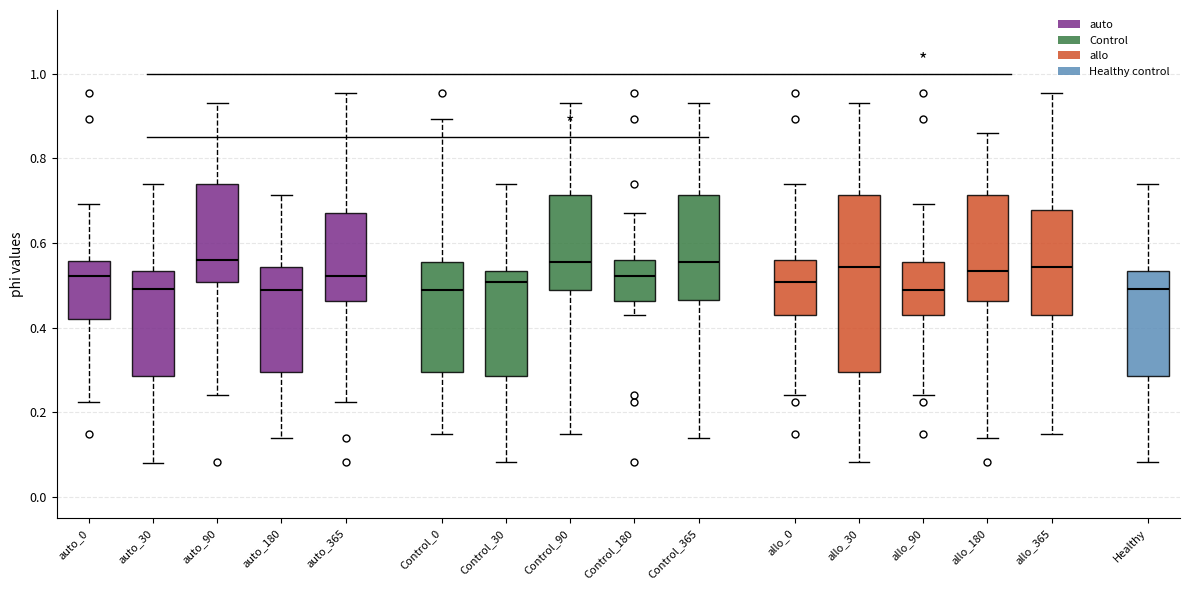

Reading left to right, transcribe this box plot: for each box, give where its median line is, the range the box spans, and where its two whiskers end, as read against the y-axis. The values are not printed on the chart, so give them approximately, as read against the axis.

auto_0: median 0.52, box 0.42 to 0.56, whiskers 0.22 to 0.70
auto_30: median 0.50, box 0.28 to 0.54, whiskers 0.08 to 0.74
auto_90: median 0.56, box 0.50 to 0.74, whiskers 0.24 to 0.94
auto_180: median 0.48, box 0.30 to 0.54, whiskers 0.14 to 0.72
auto_365: median 0.52, box 0.46 to 0.68, whiskers 0.22 to 0.96
Control_0: median 0.48, box 0.30 to 0.56, whiskers 0.14 to 0.90
Control_30: median 0.50, box 0.28 to 0.54, whiskers 0.08 to 0.74
Control_90: median 0.56, box 0.48 to 0.72, whiskers 0.14 to 0.94
Control_180: median 0.52, box 0.46 to 0.56, whiskers 0.42 to 0.68
Control_365: median 0.56, box 0.46 to 0.72, whiskers 0.14 to 0.94
allo_0: median 0.50, box 0.42 to 0.56, whiskers 0.24 to 0.74
allo_30: median 0.54, box 0.30 to 0.72, whiskers 0.08 to 0.94
allo_90: median 0.48, box 0.42 to 0.56, whiskers 0.24 to 0.70
allo_180: median 0.54, box 0.46 to 0.72, whiskers 0.14 to 0.86
allo_365: median 0.54, box 0.42 to 0.68, whiskers 0.14 to 0.96
Healthy: median 0.50, box 0.28 to 0.54, whiskers 0.08 to 0.74